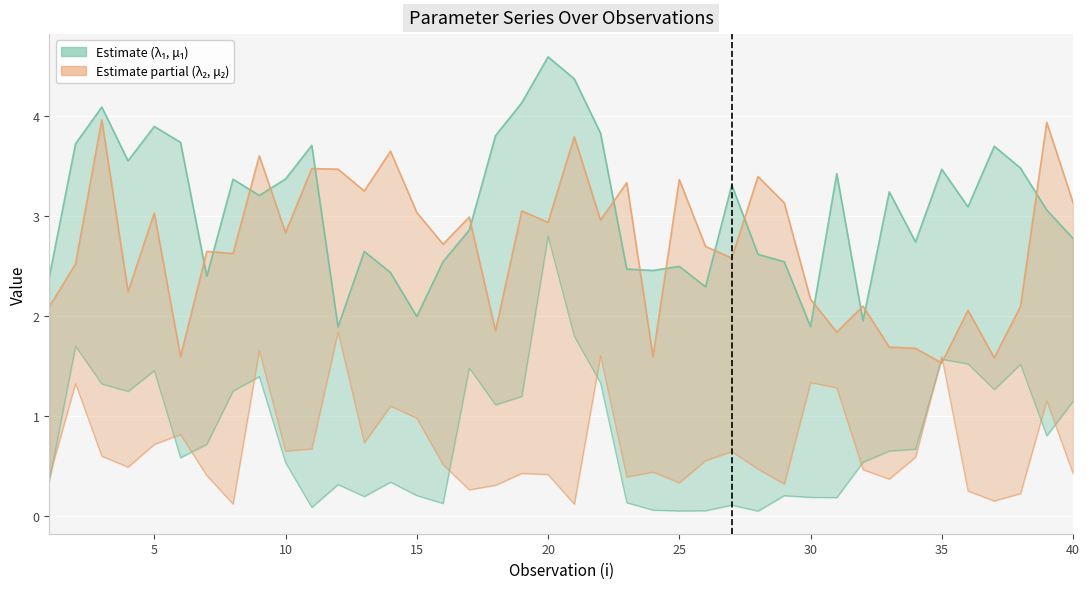

At how many categories does at least one series exceed 1?

40